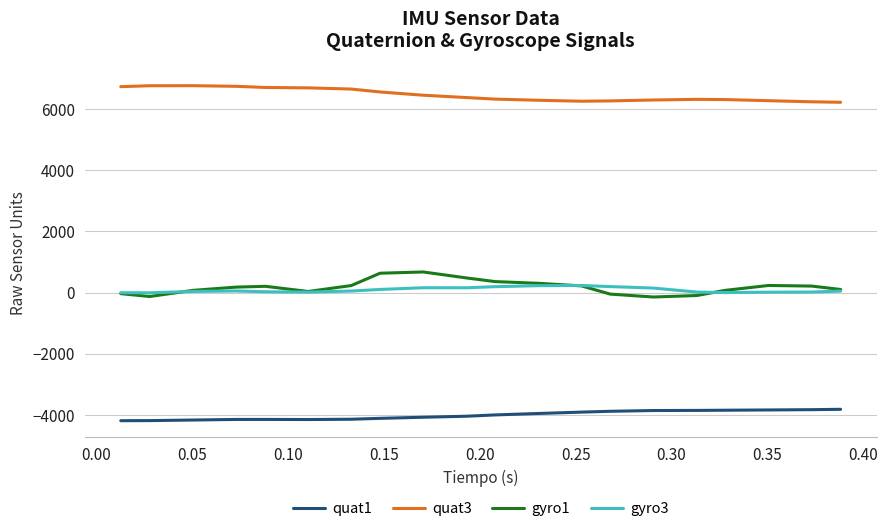

Which series has the largest total across all categories?

quat3